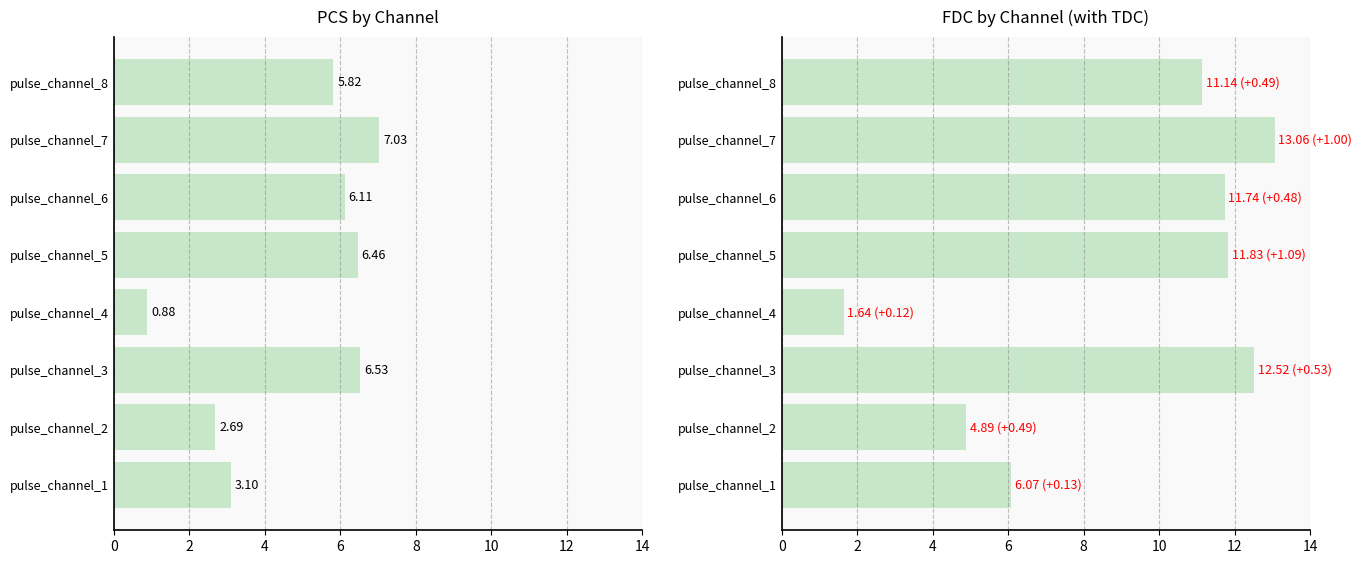

How many distinct data groups are displayed?

2